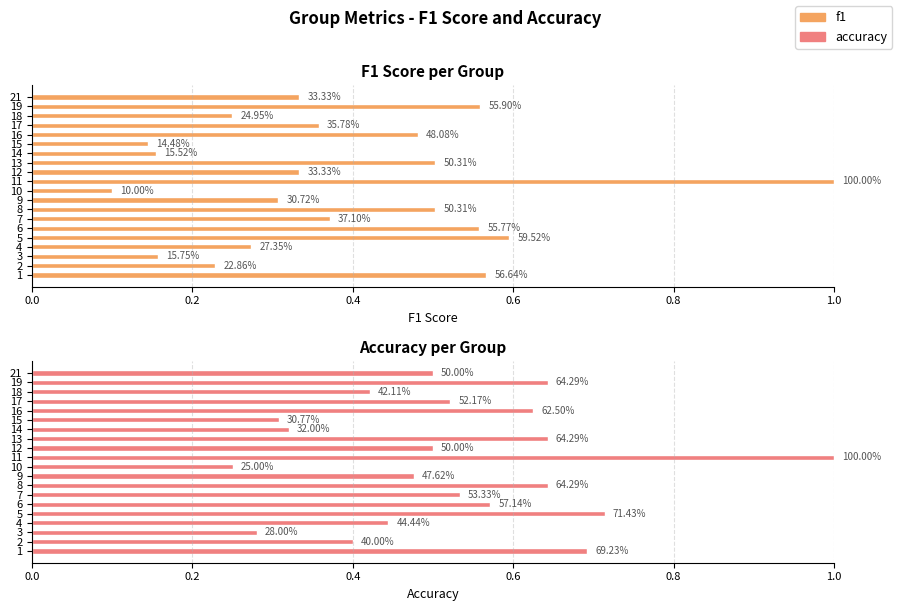

Rank the series at 5 from highest to lowest value.

accuracy, f1